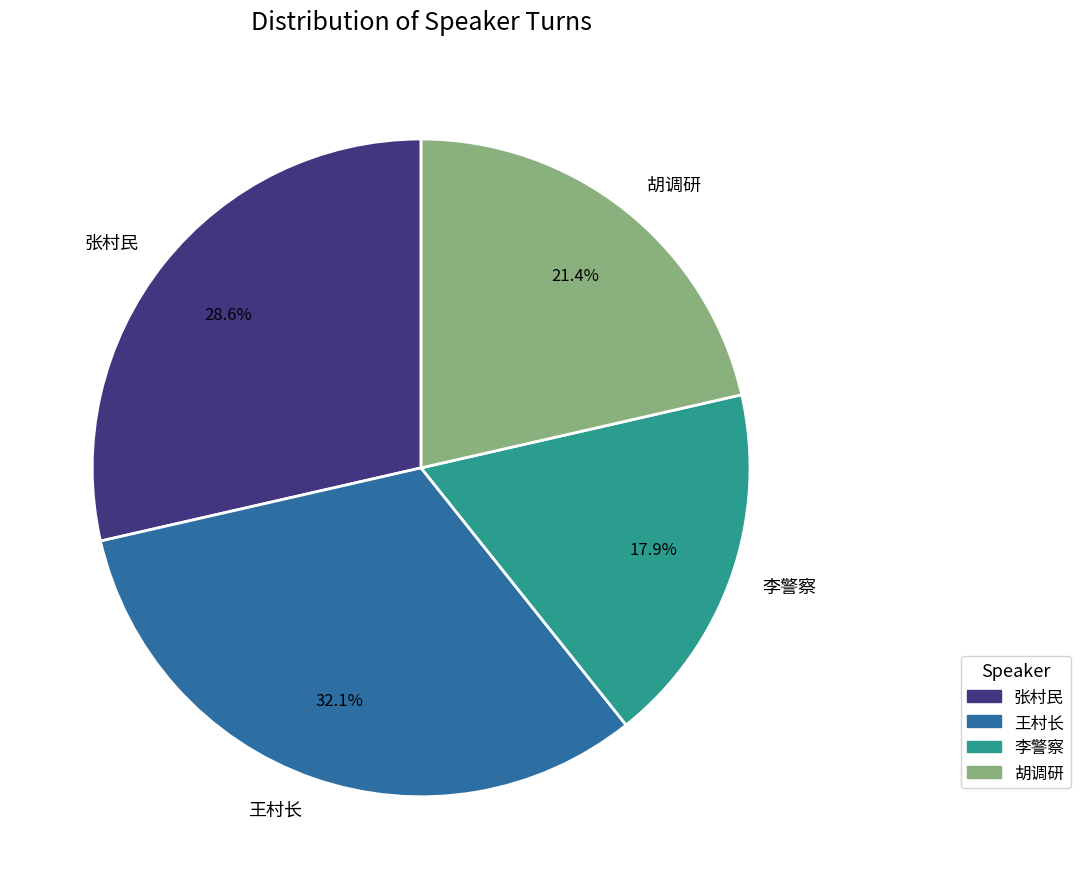

Does any single category account for the majority?

No